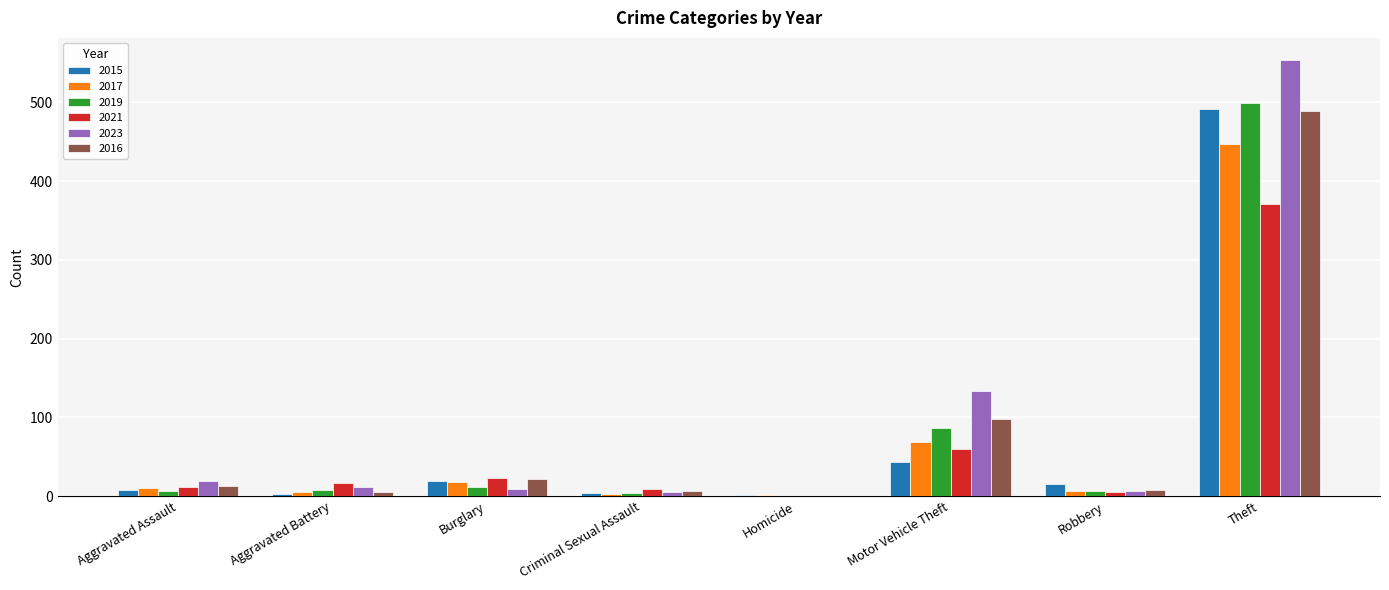

Where is 2021 nearest to the value 185?

Motor Vehicle Theft